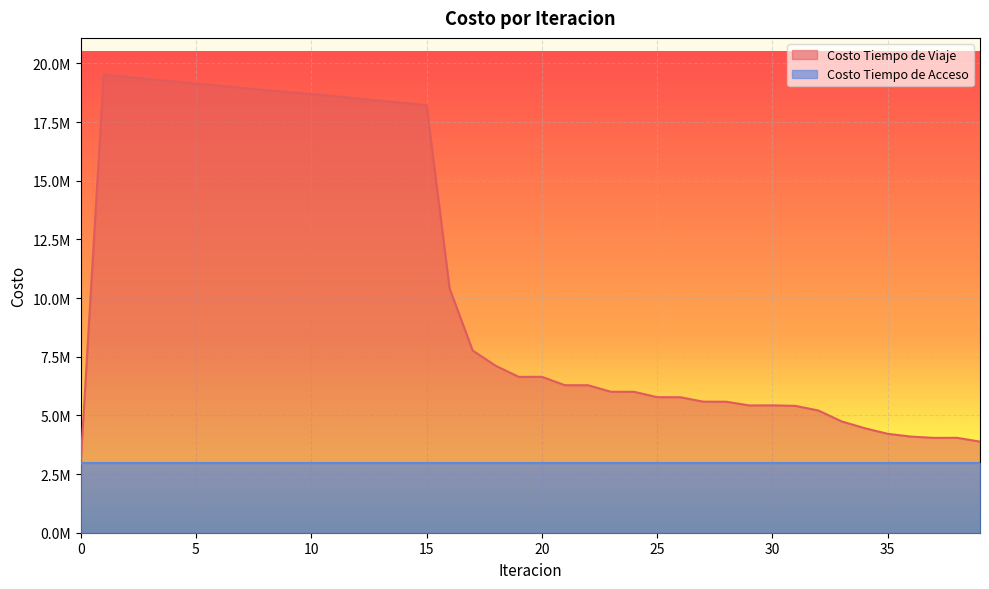

What is the change in value from 20 to 30?

-1216420.4